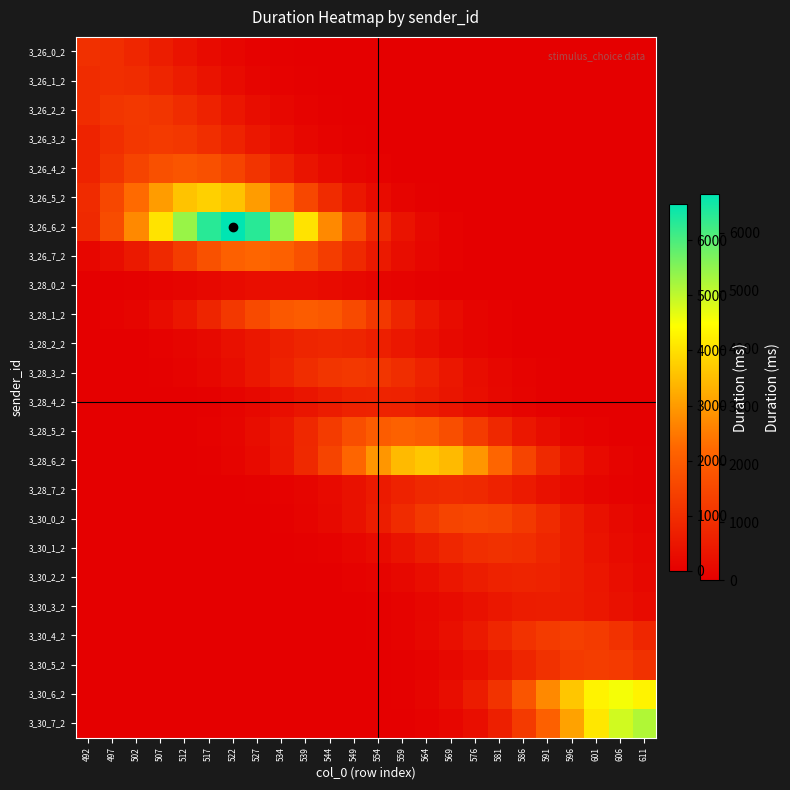

Which series has the largest total across all categories?

3_26_6_2